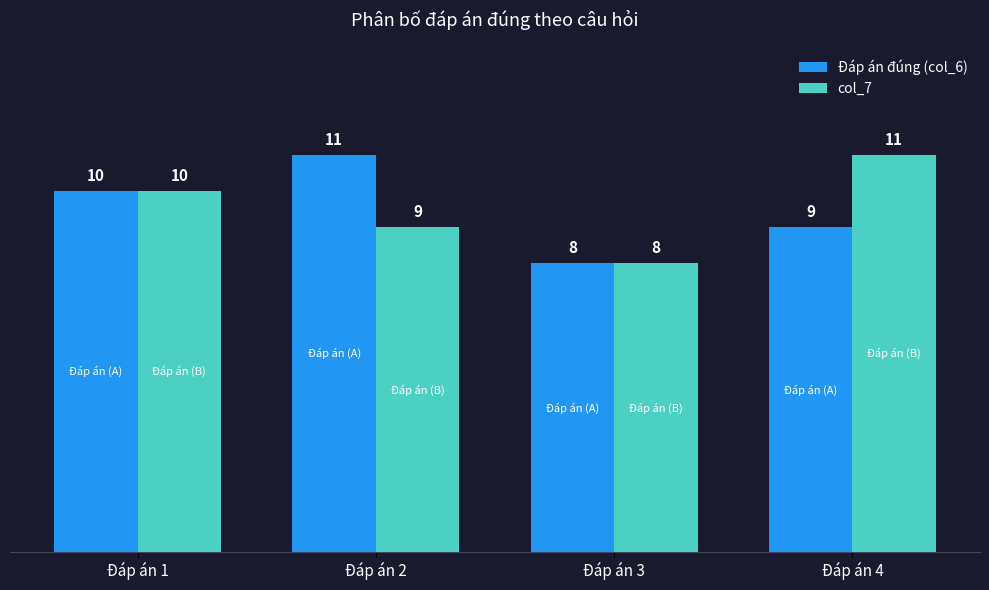

What is the difference between the second highest and second lowest values in the Đáp án đúng (col_6) series?

1